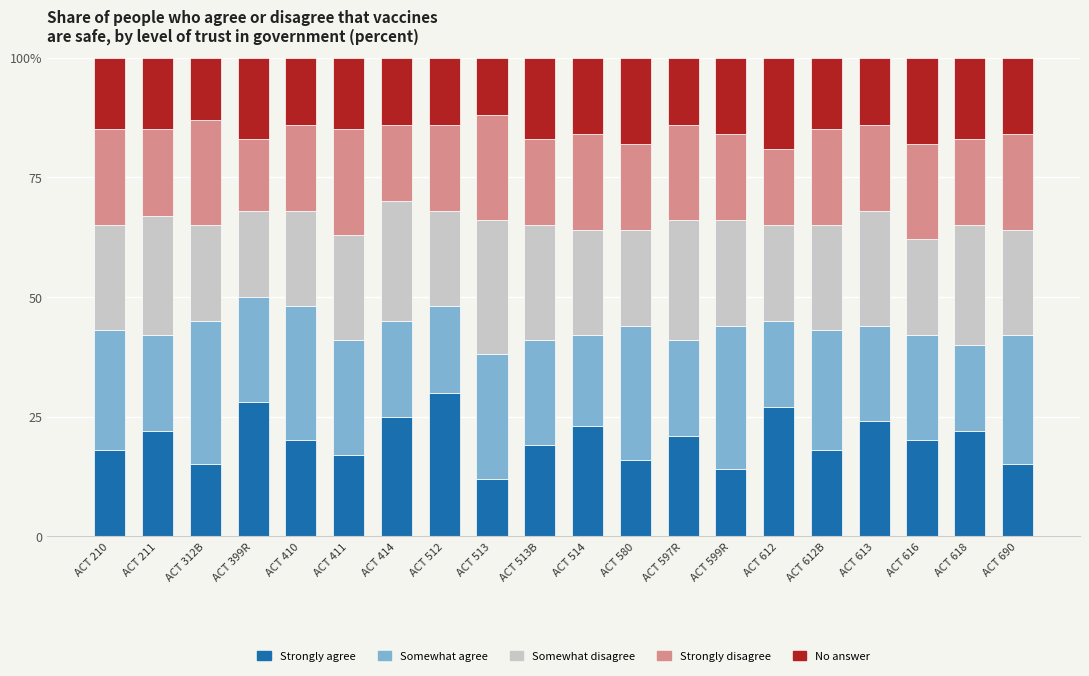

What are all the series names shown in the legend?

Strongly agree, Somewhat agree, Somewhat disagree, Strongly disagree, No answer